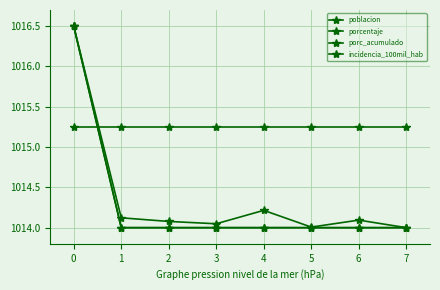

What is the spread (max minus min) of values at 2?

1.2